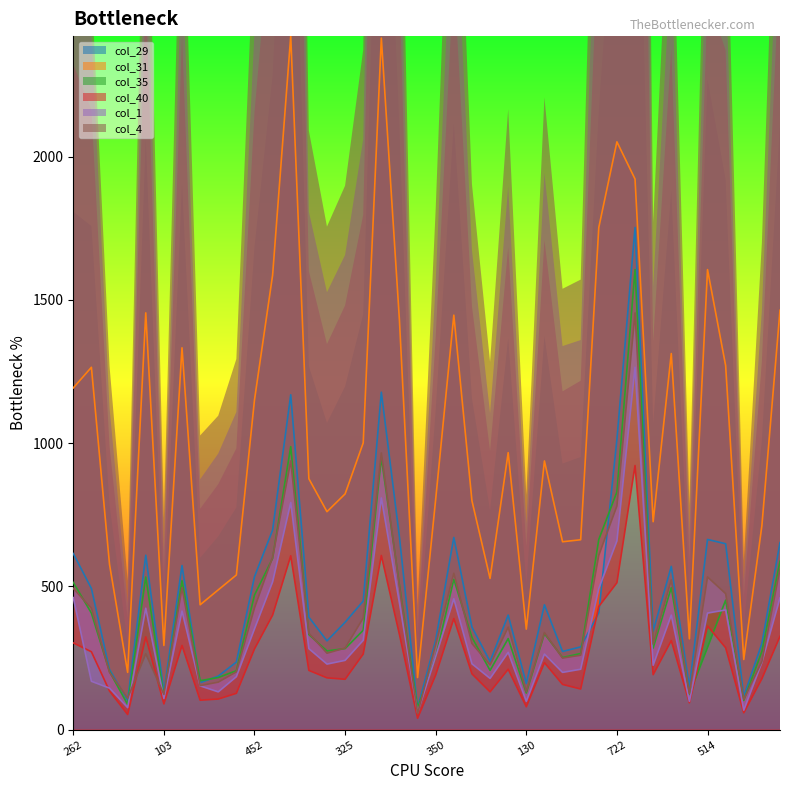

The col_35 series shows 203 at 195. True or false?

True